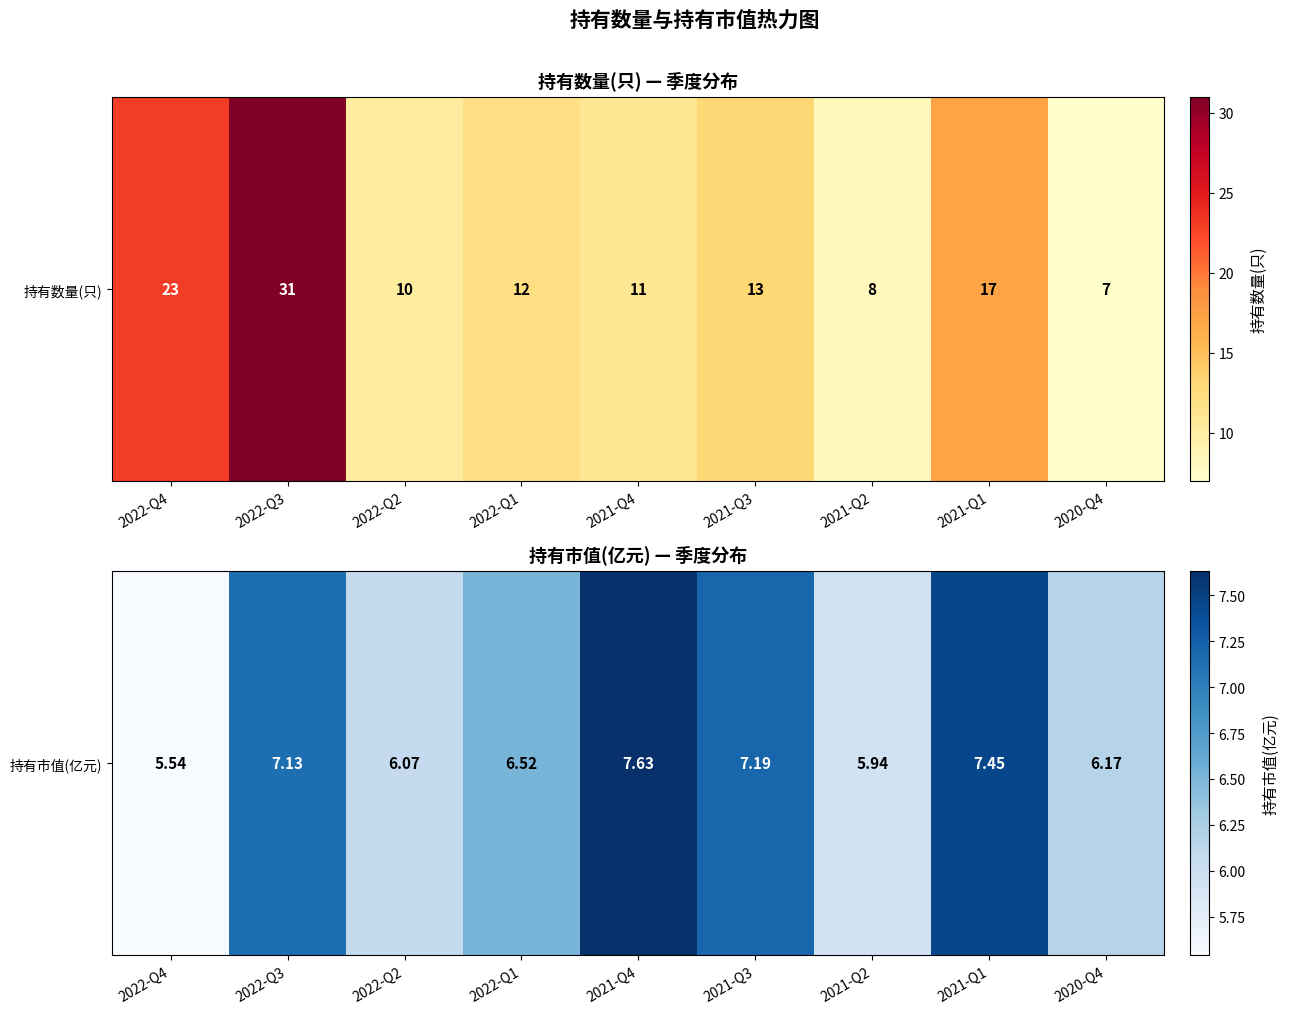

True or false: the data shows 8.4 at 2022-Q2.

False